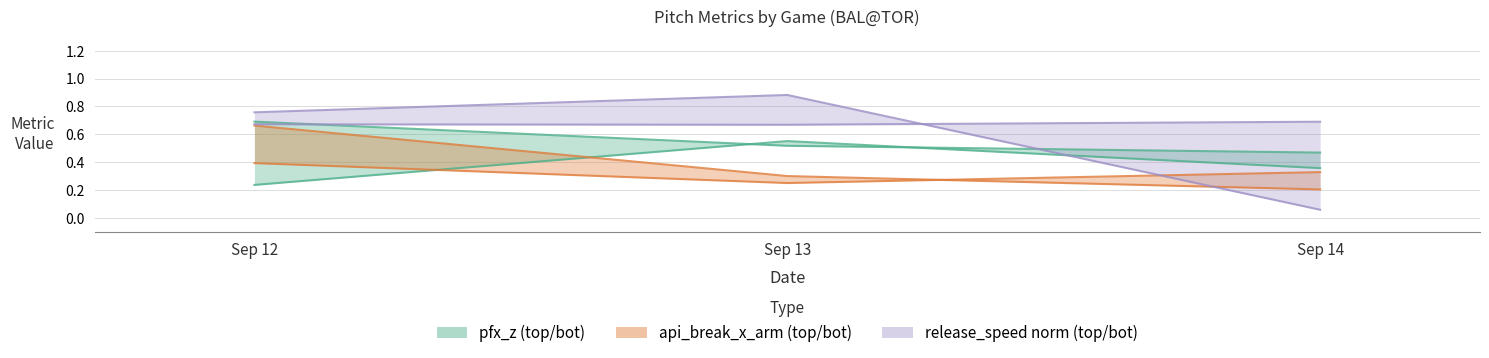

Reading left to right, list all the values displayed in this chart.

pfx_z_top: 0.2	0.6	0.4
pfx_z_bot: 0.7	0.5	0.5
api_break_x_arm_top: 0.4	0.2	0.3
api_break_x_arm_bot: 0.7	0.3	0.2
release_speed_top: 0.7	0.7	0.7
release_speed_bot: 0.8	0.9	0.1